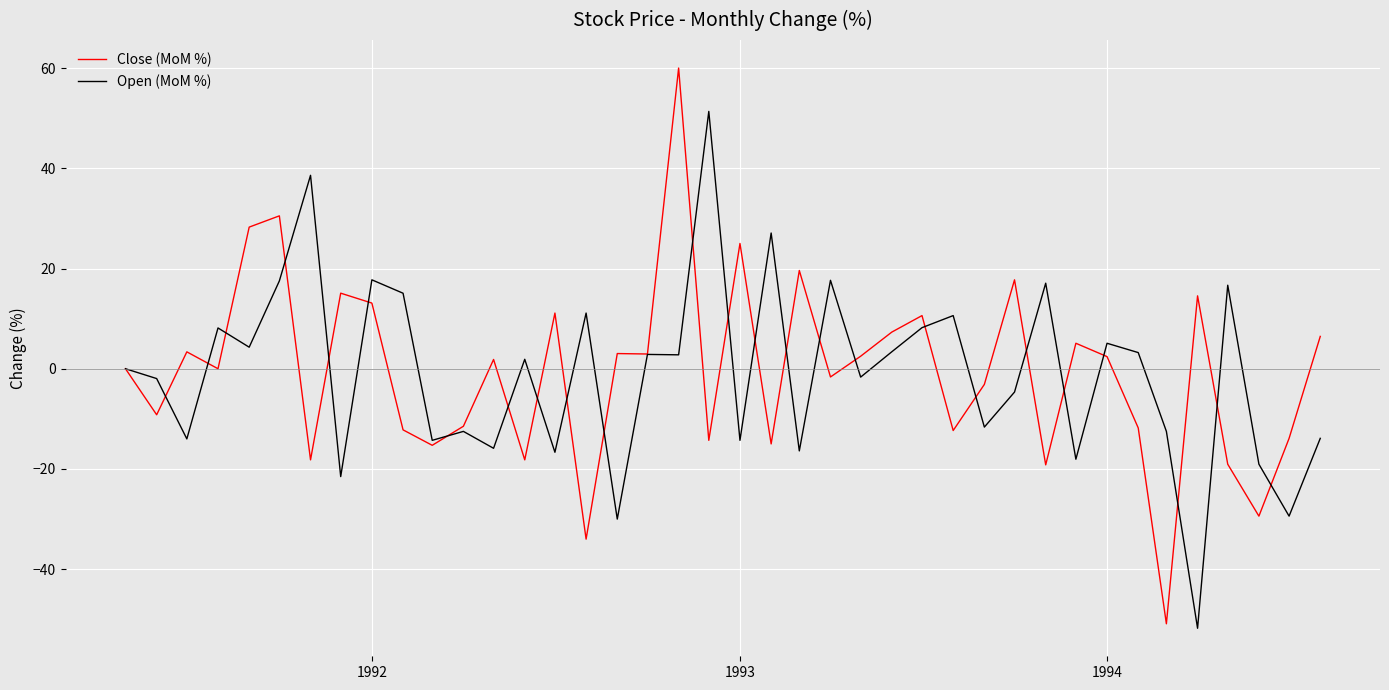

What are all the series names shown in the legend?

Close (MoM %), Open (MoM %)